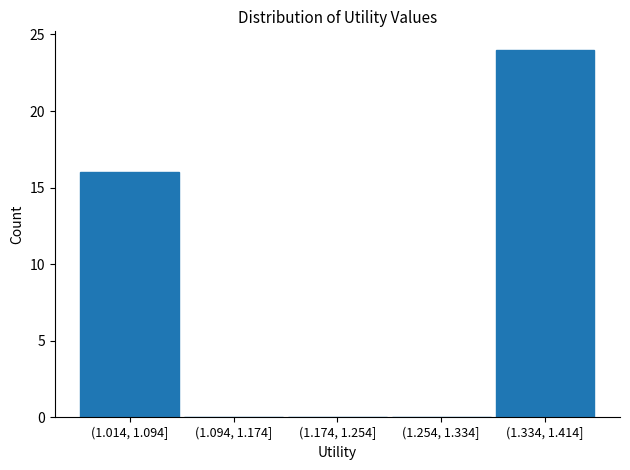

Reading right to left, transcribe all the data shown in this chart.

(1.334, 1.414]=24	(1.254, 1.334]=0	(1.174, 1.254]=0	(1.094, 1.174]=0	(1.014, 1.094]=16